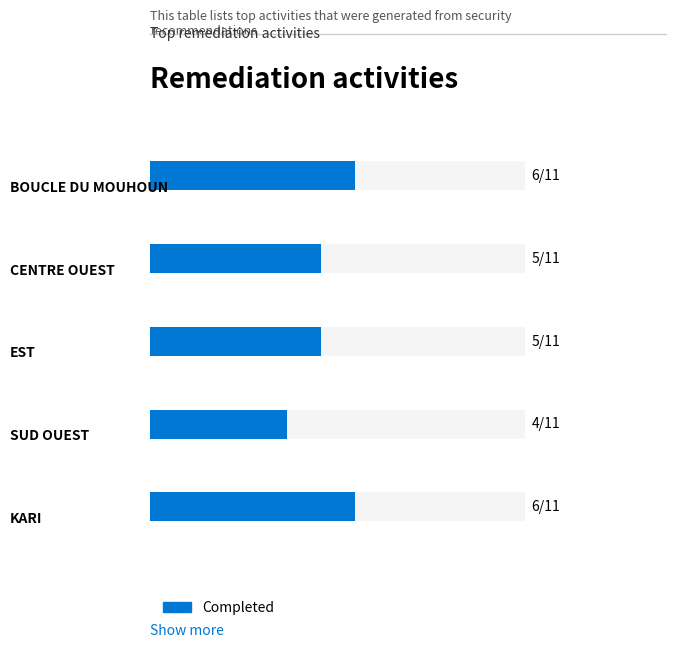

The value at 2 is 1. True or false?

False